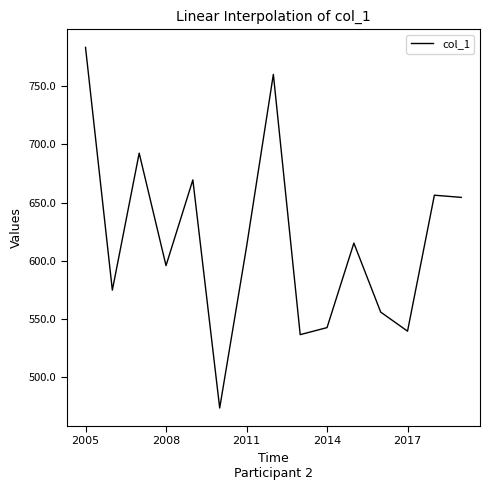

What is the difference between the maximum and minimum values?

309.7